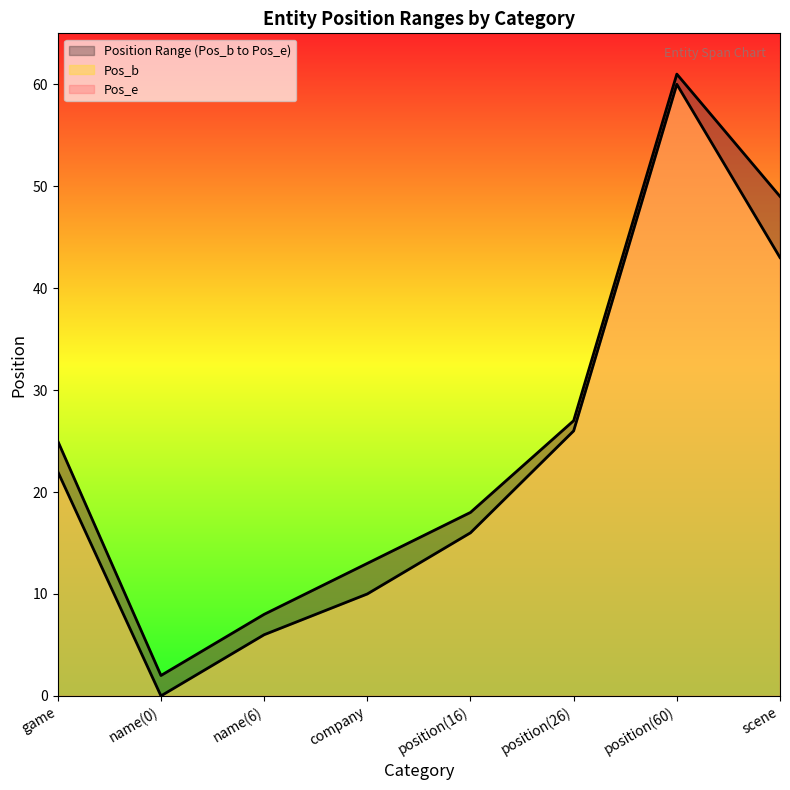

What is the difference between the highest and lowest values at game?

3